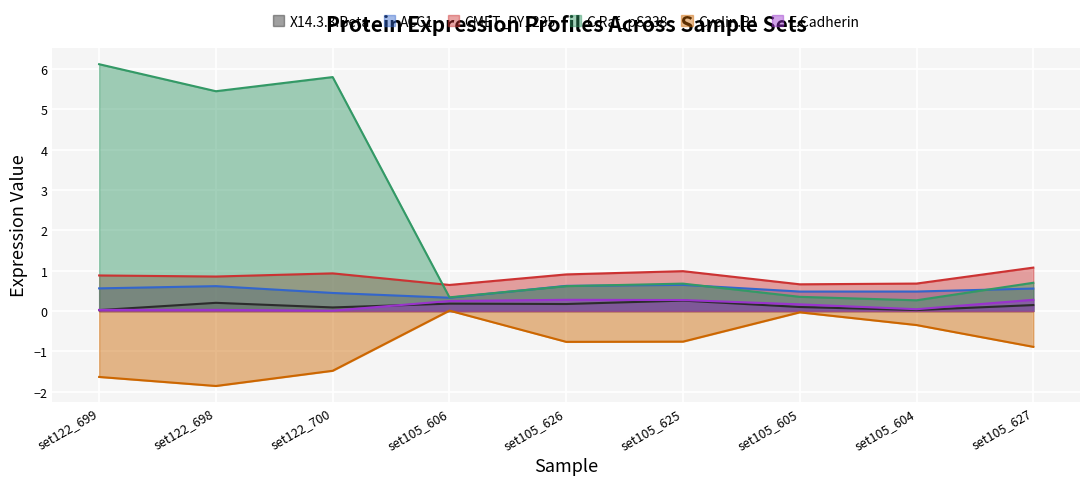

Which series changed the most between set122_699 and set105_604?

C.Raf_pS338